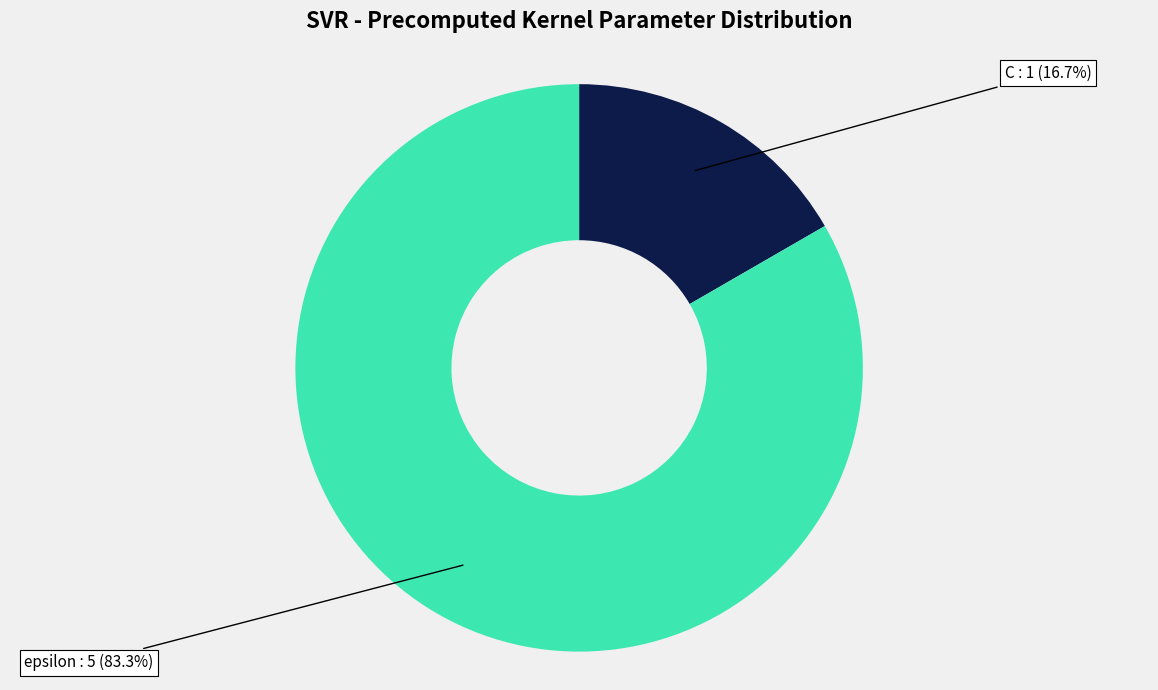

Which category has the biggest portion of the pie?

epsilon